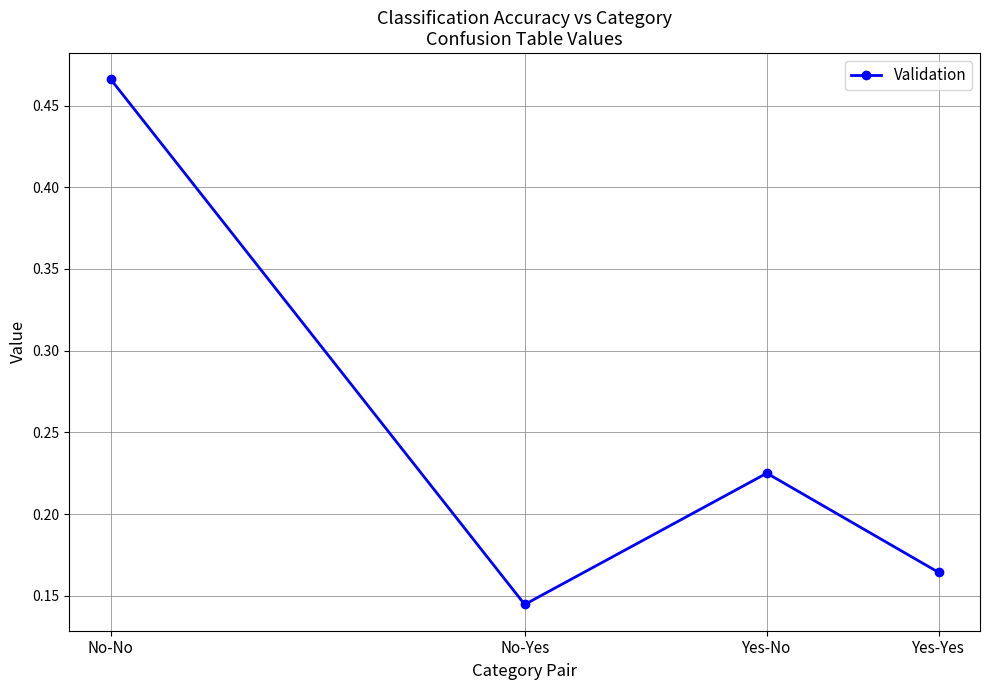

How many interior local peaks (higher than both neighbors) does the data have?

1